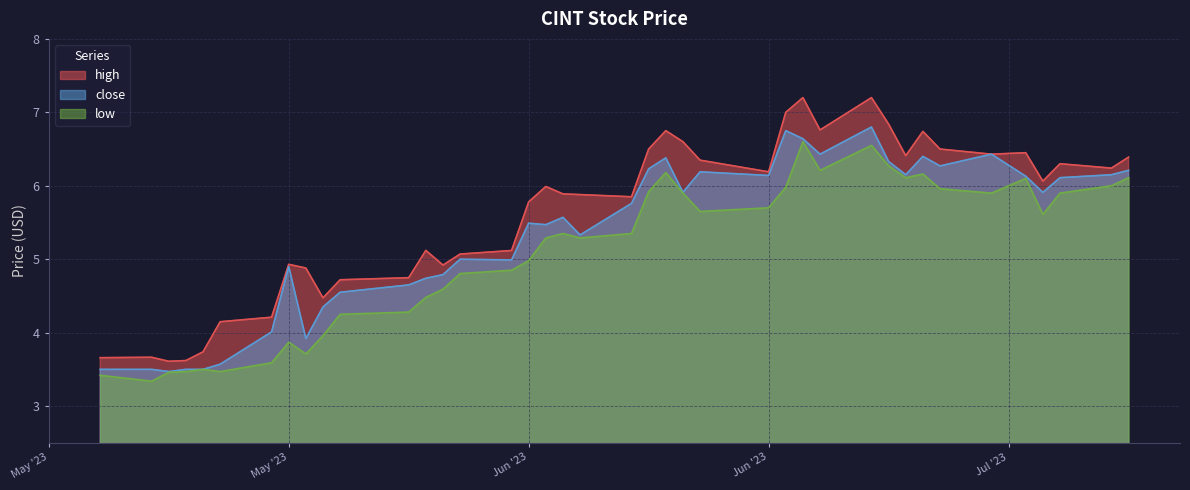

Count the number of categories in the chart.

40